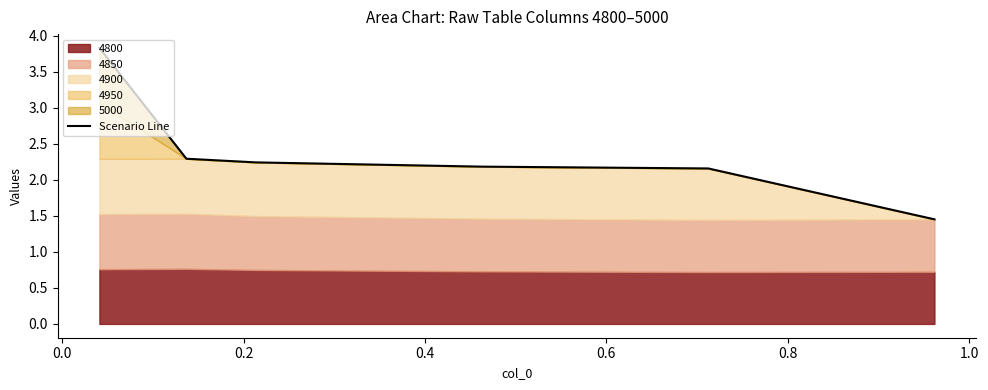

What is the minimum value shown in the chart?

1.5